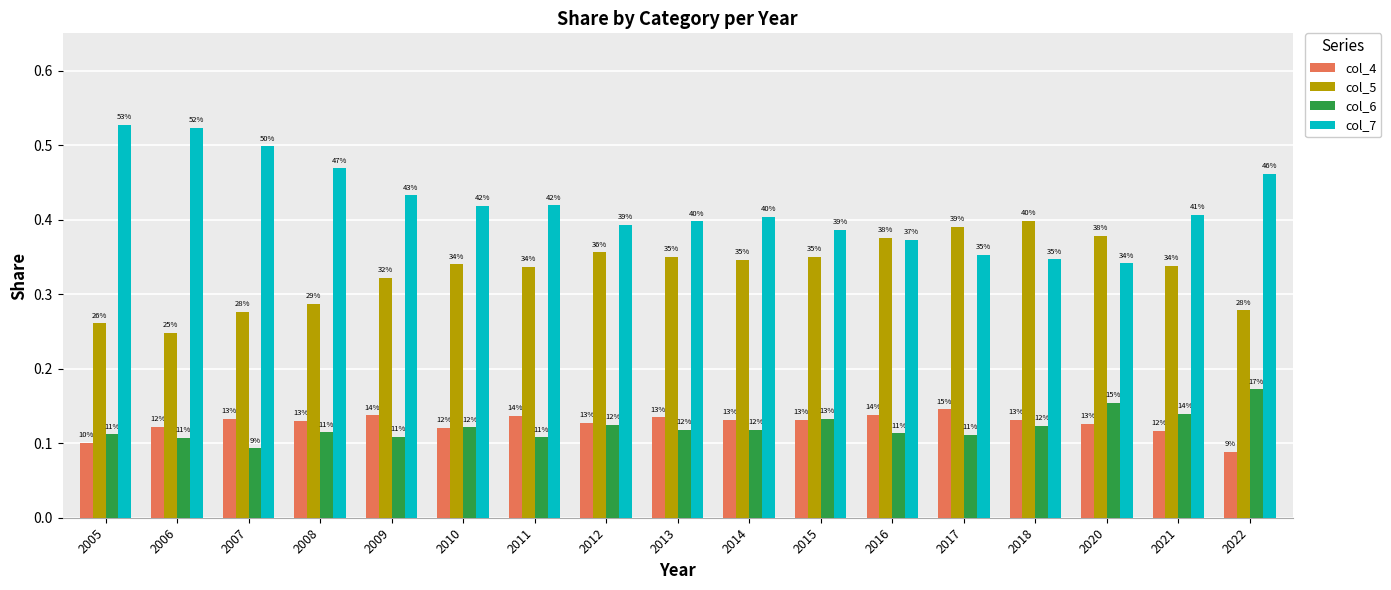

What are all the series names shown in the legend?

col_4, col_5, col_6, col_7